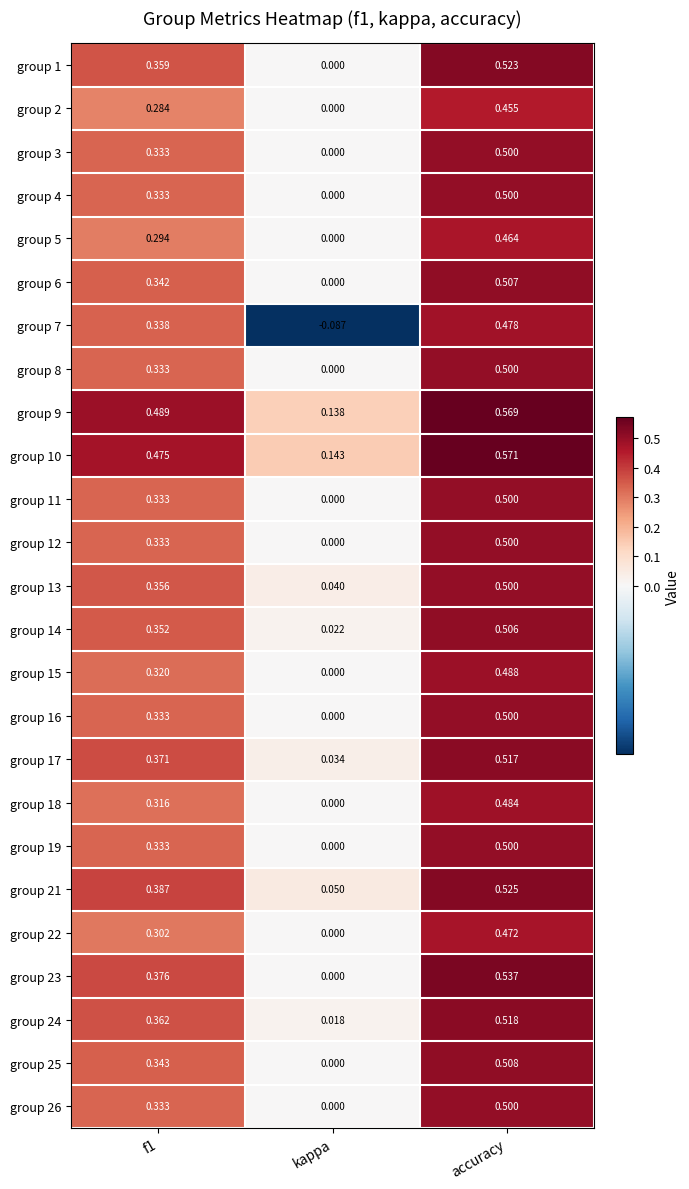

At which category does the chart reach its peak across all series?

accuracy